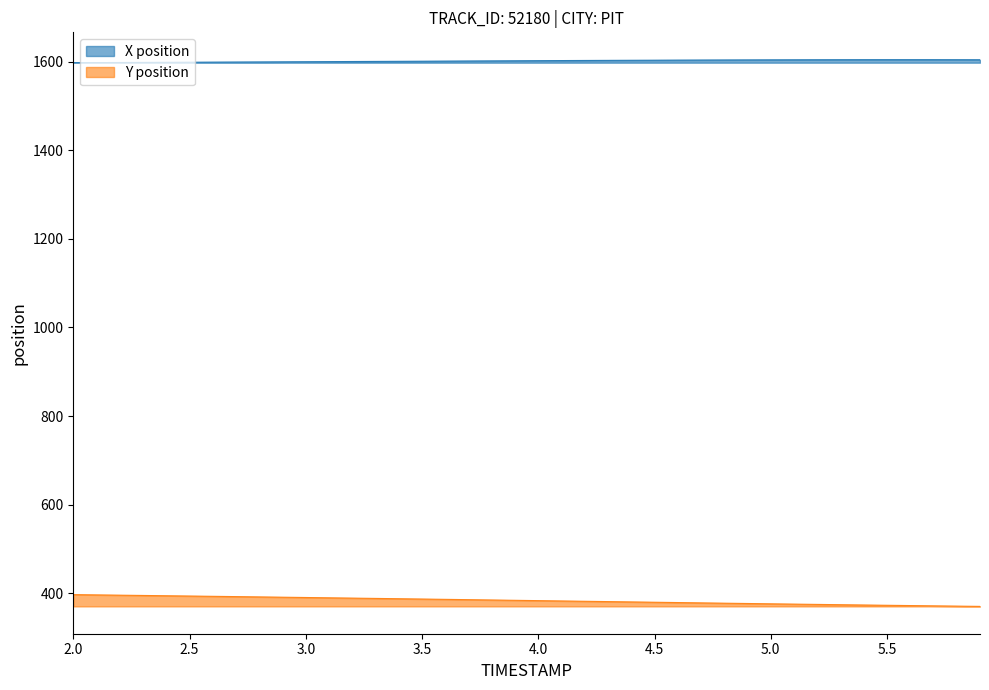

What is the sum of the Y values at 5.3 and 5.6?

745.5